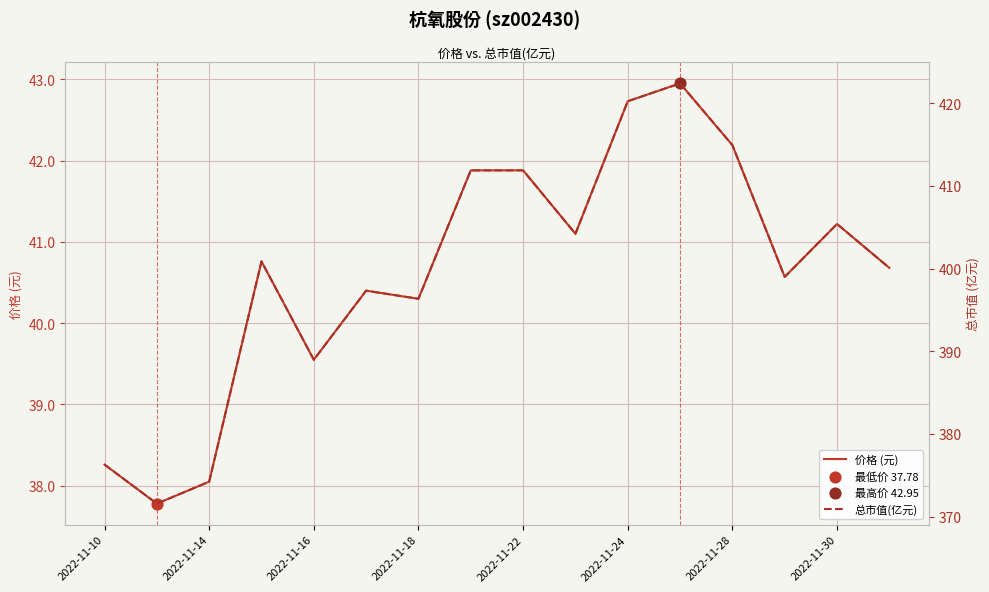

What are all the series names shown in the legend?

价格 (元), 总市值(亿元)